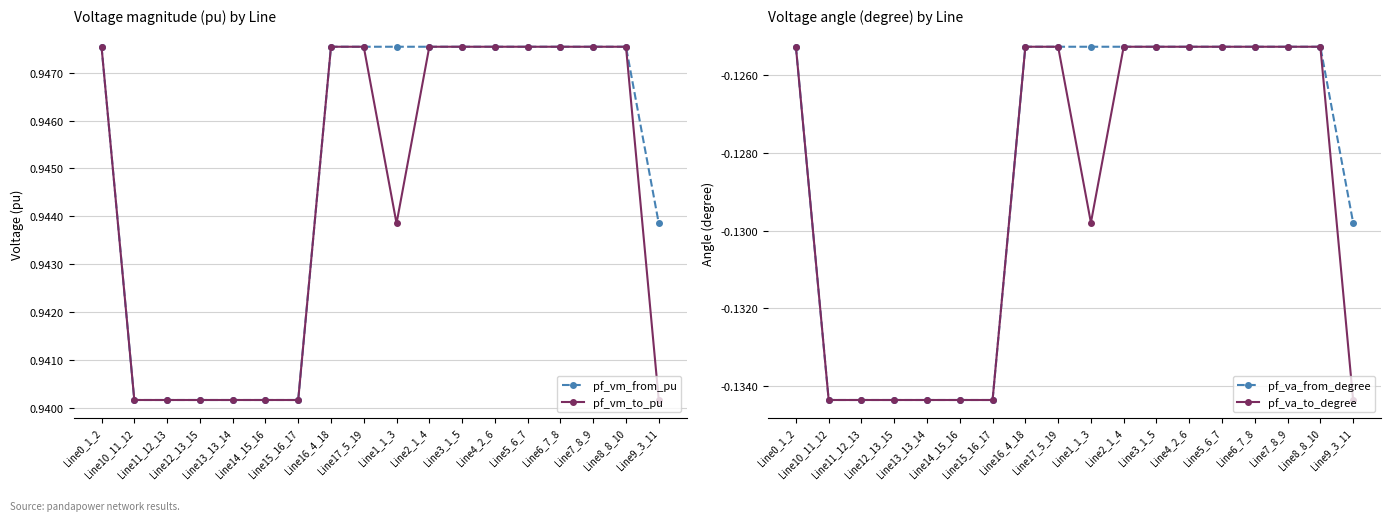

How many lines are shown in the chart?

4